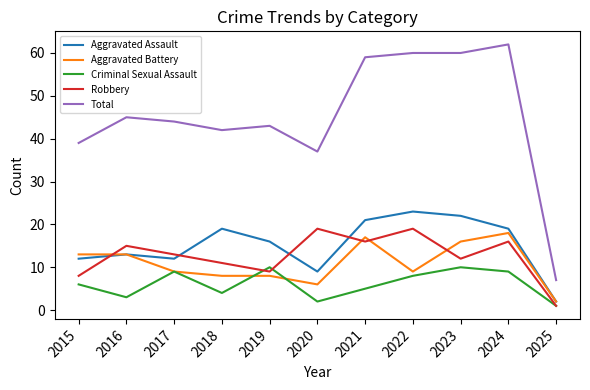

True or false: Total has a value of 24 at 2021.

False